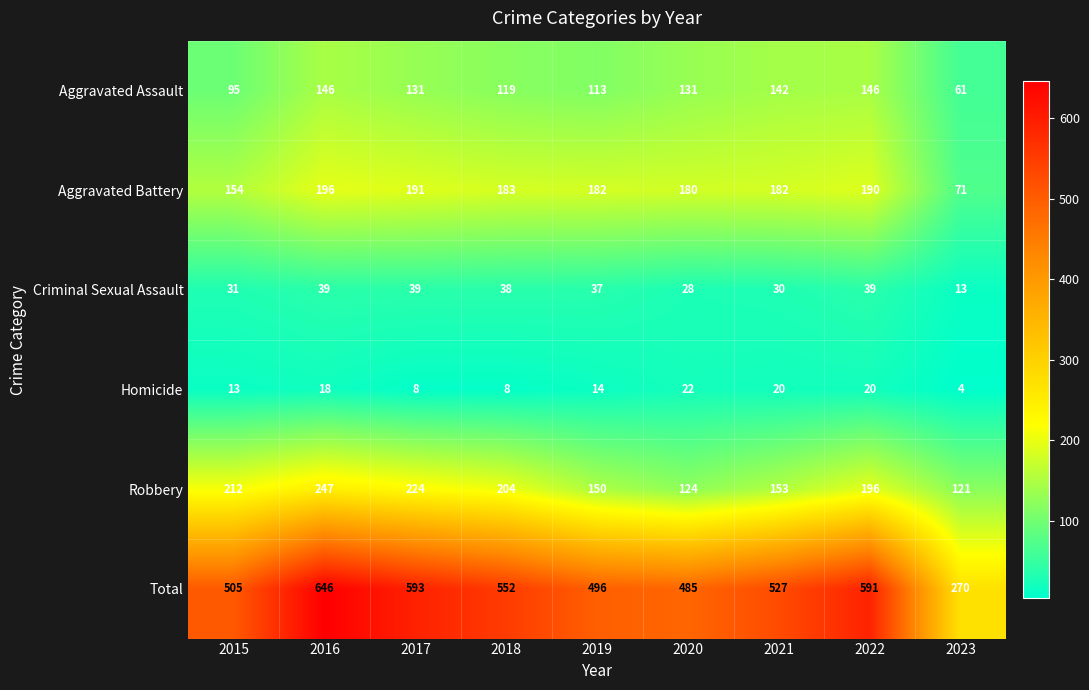

What is the average value of the Total series?

518